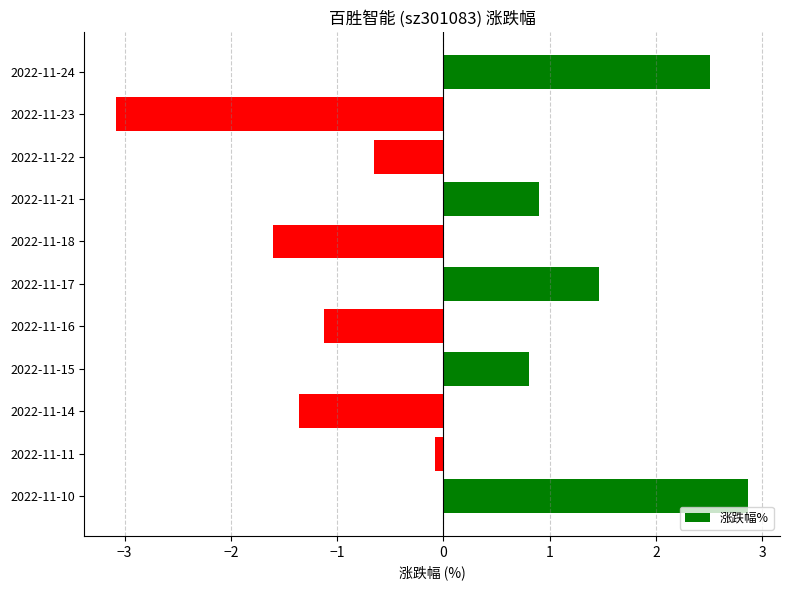

List the labels in order of value, smallest first.

2022-11-23, 2022-11-18, 2022-11-14, 2022-11-16, 2022-11-22, 2022-11-11, 2022-11-15, 2022-11-21, 2022-11-17, 2022-11-24, 2022-11-10